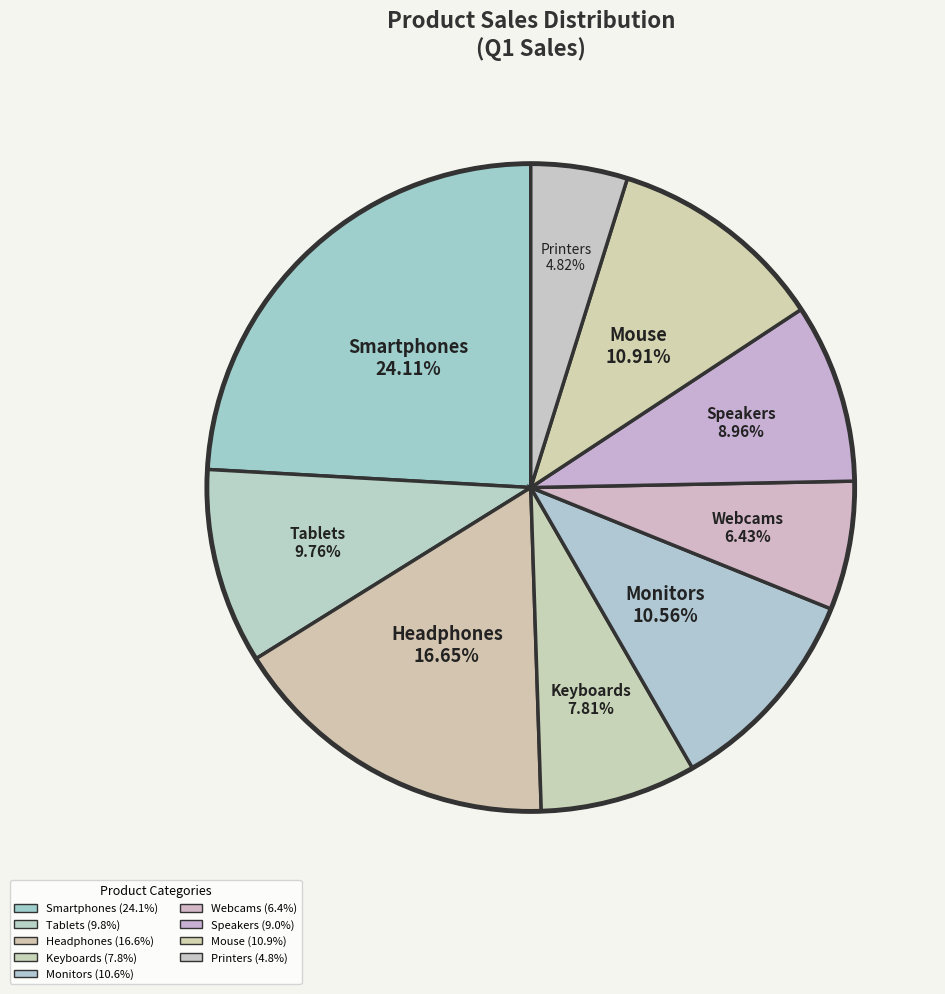

Between Webcams and Smartphones, which is larger?

Smartphones